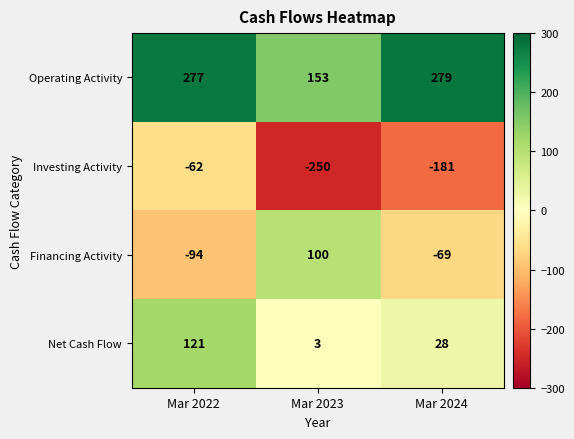

How many Investing Activity values are between -250 and -62?

3